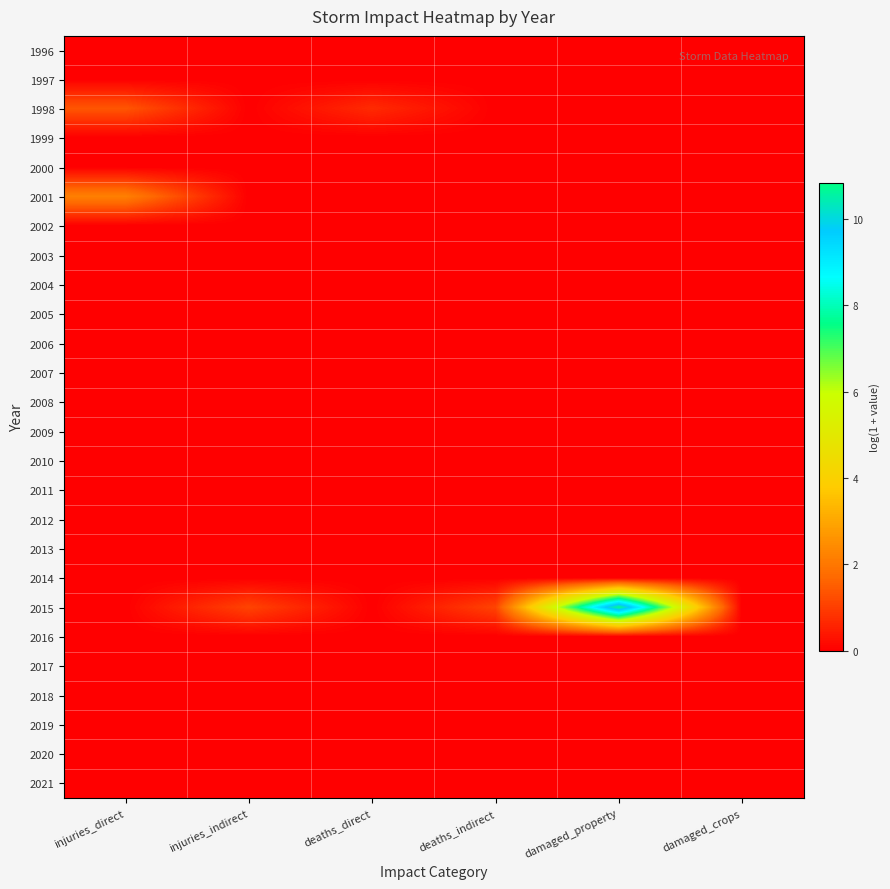

At which category is the sum across all series the highest?

damaged_property